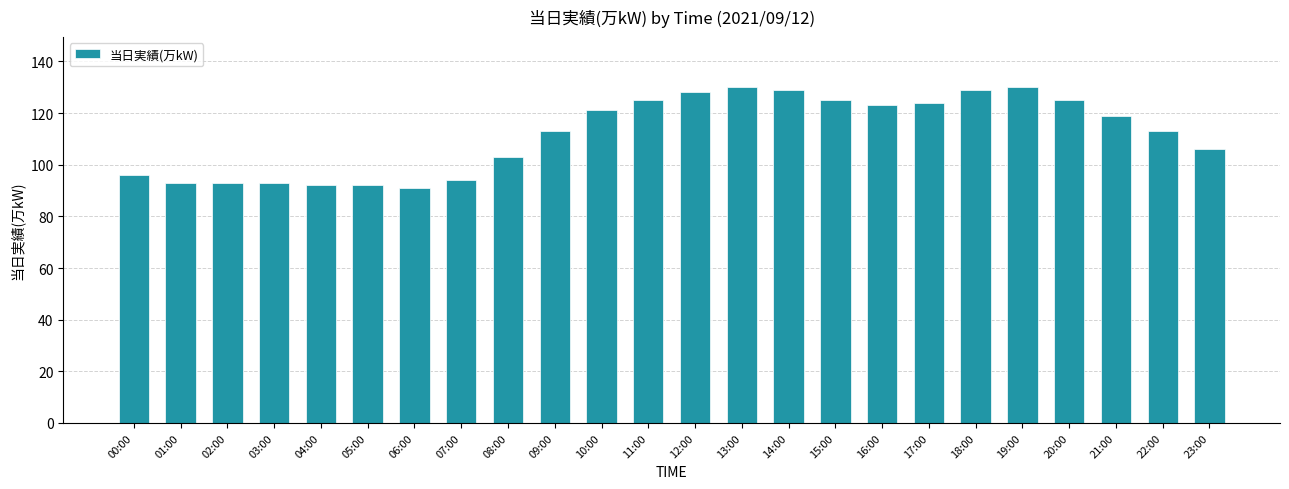

What position from the left is 18:00?

19